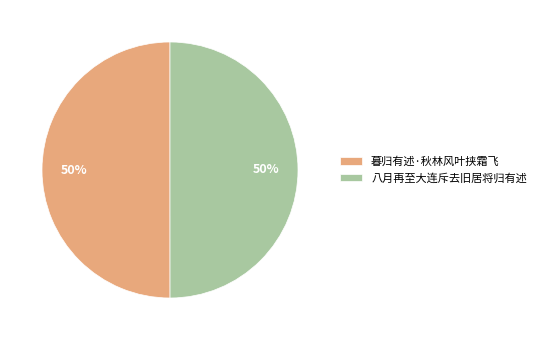

True or false: 八月再至大连斥去旧居将归有述 accounts for 35% of the total.

False